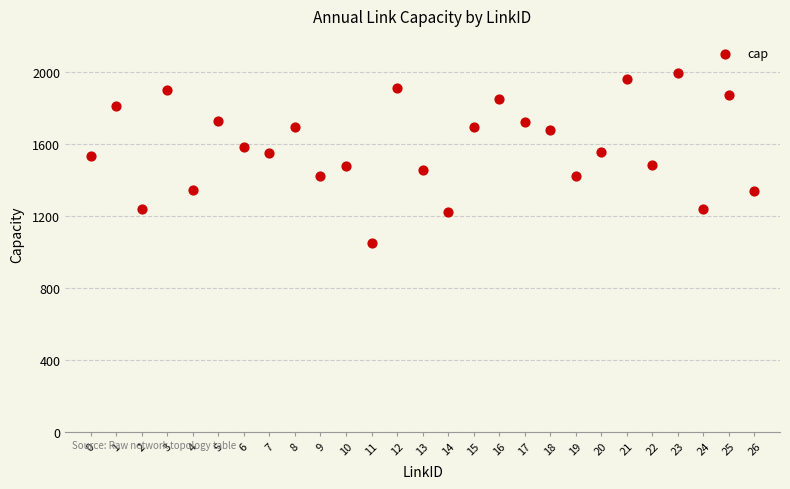

What is the range of Y values (max minus min)?

942